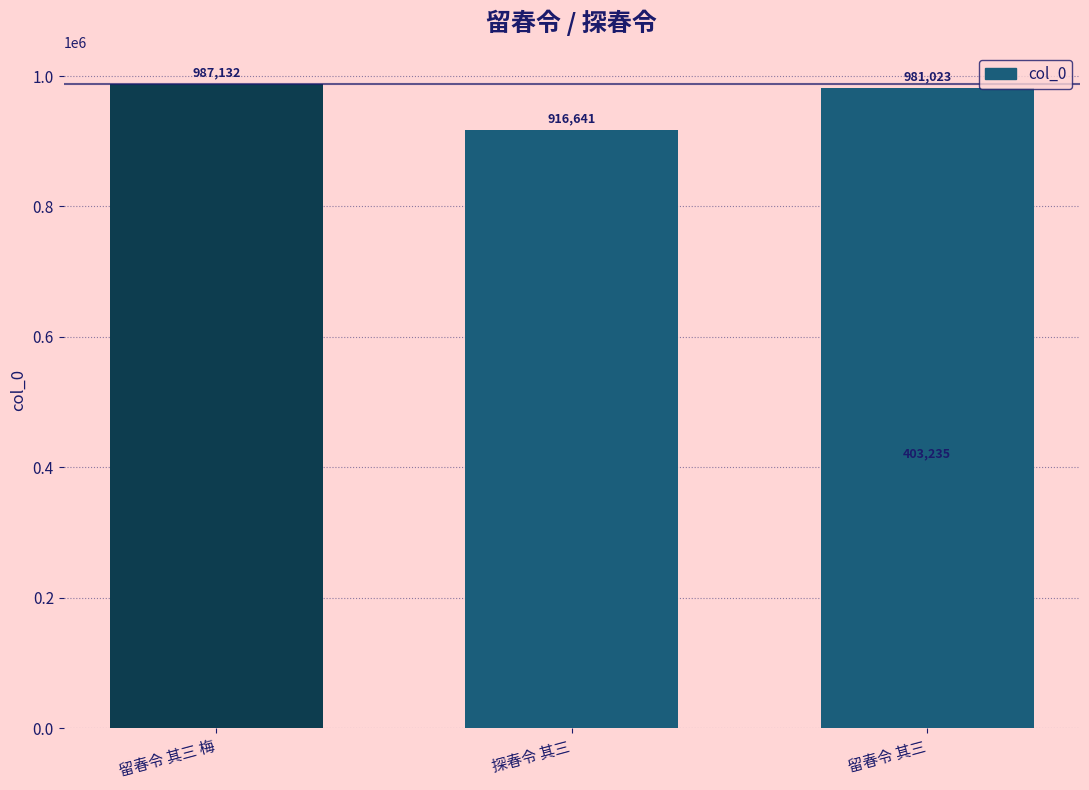

What is the maximum value shown in the chart?

987132